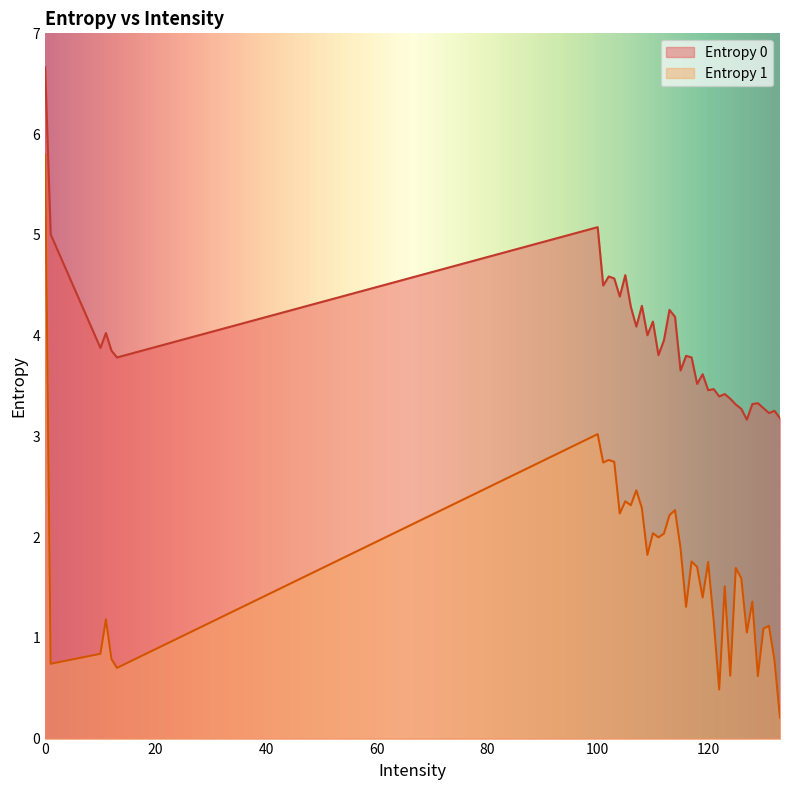

Which series has the largest range (max minus min)?

Entropy 1